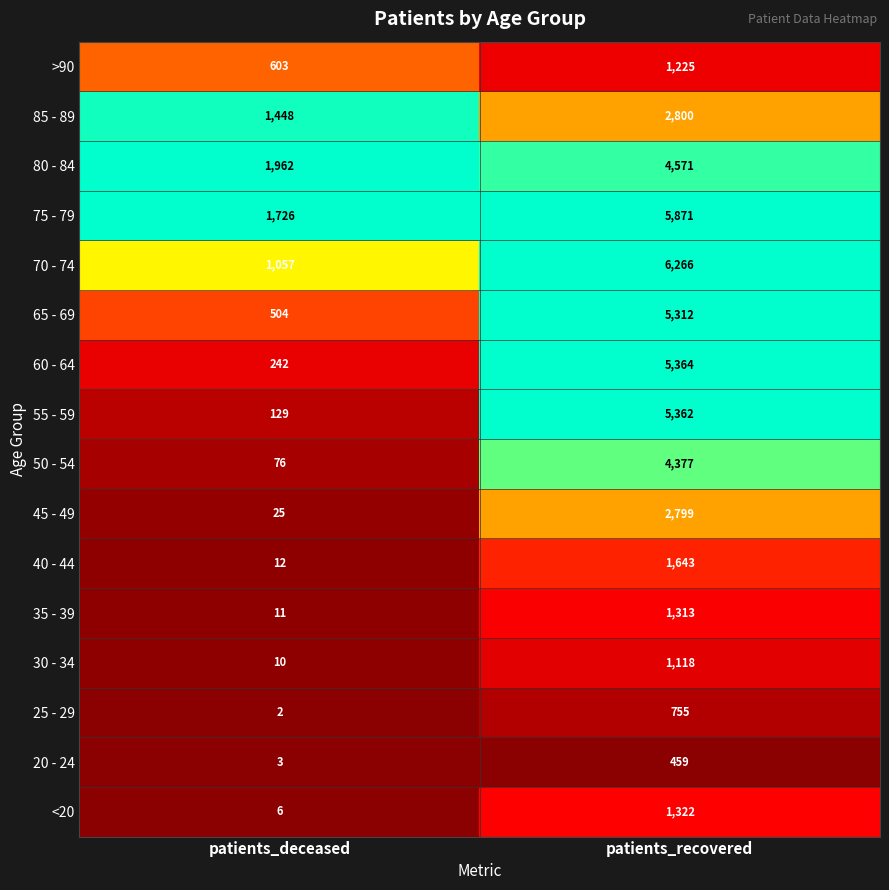

What is the difference between the maximum and minimum values in the 70 - 74 series?

5209